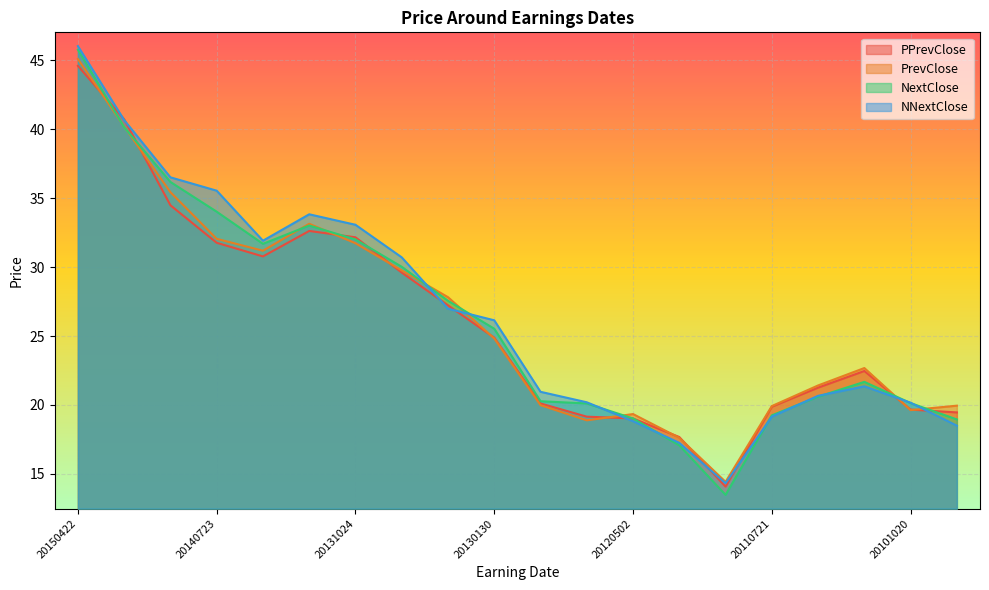

How many lines are shown in the chart?

4